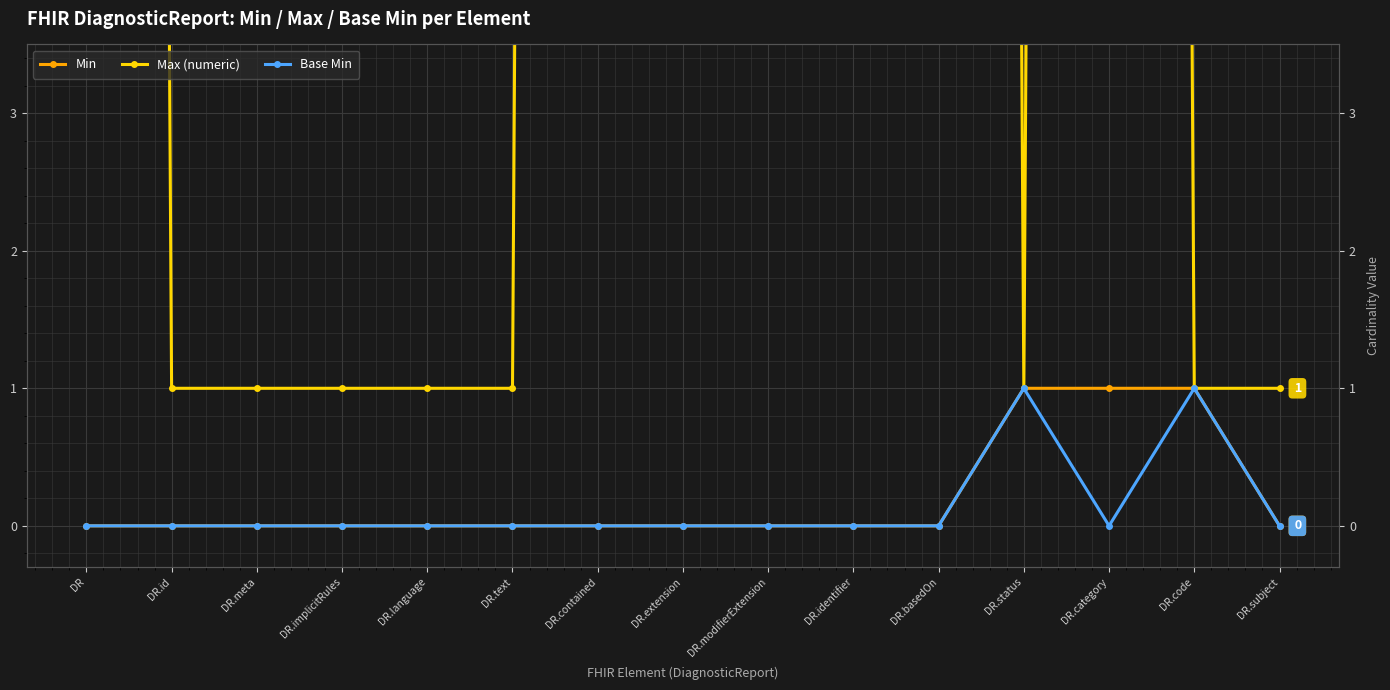

How many values in Min are above zero?

3